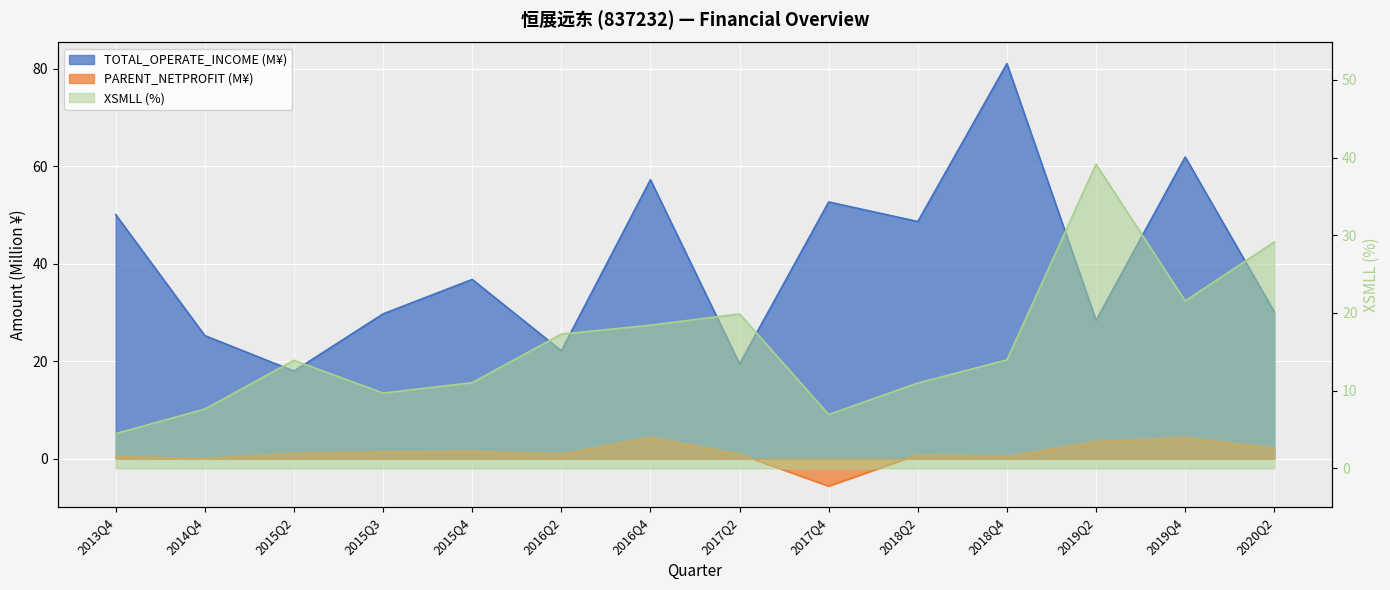

Reading right to left, list all the values displayed in this chart.

TOTAL_OPERATE_INCOME: 30.1	61.9	28.4	81.1	48.7	52.7	19.5	57.3	22.1	36.8	29.7	18.0	25.3	50.1
PARENT_NETPROFIT: 2.1	4.4	3.5	0.5	0.8	-5.6	0.9	4.4	1.0	1.5	1.4	1.1	0.0	0.4
XSMLL: 29.1	21.6	39.1	14.0	11.0	6.9	19.9	18.4	17.3	11.0	9.7	13.9	7.6	4.5